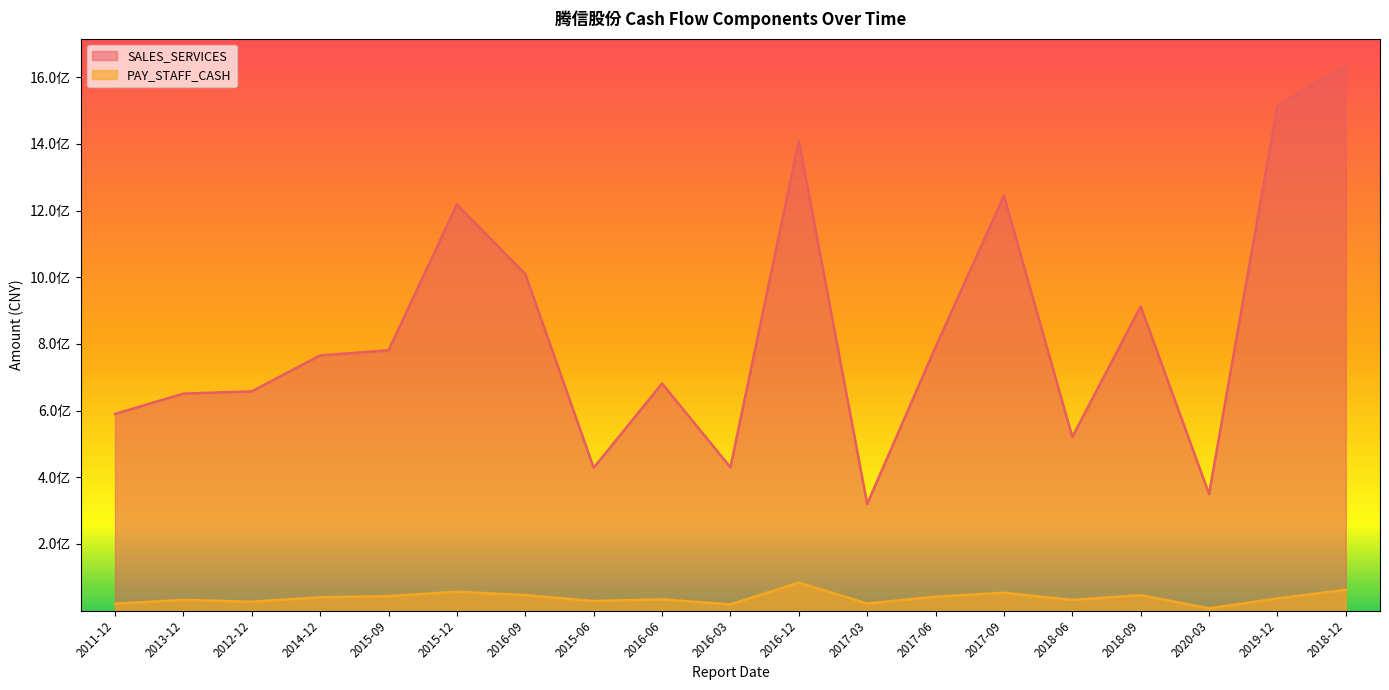

Which series has the largest range (max minus min)?

SALES_SERVICES